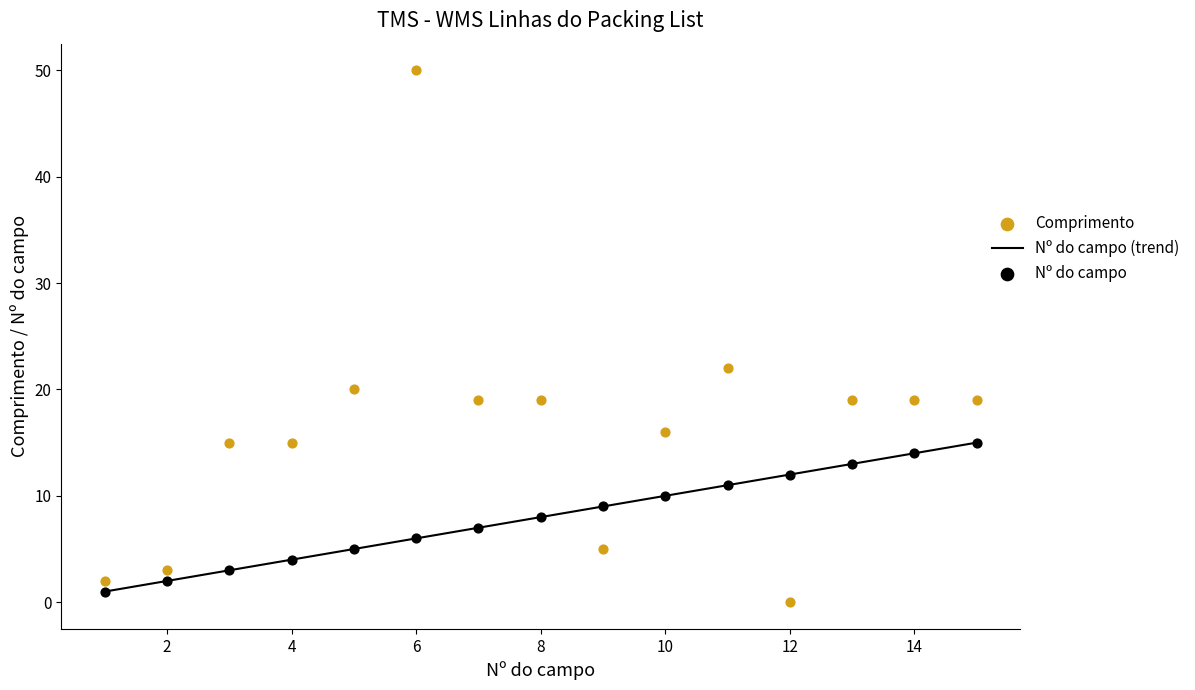

What is the maximum value for Nº do campo (trend)?

15.0